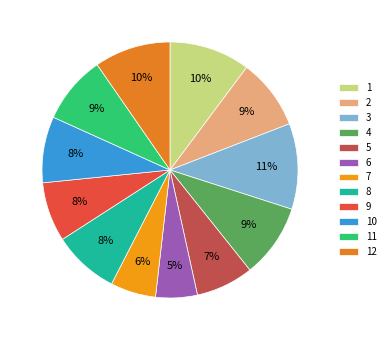

How many slices are in this pie chart?

12